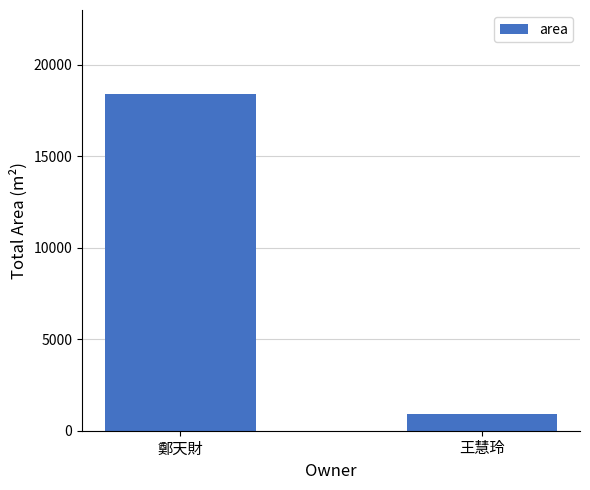

What is the ratio of the value at 鄭天財 to the value at 王慧玲?

19.9